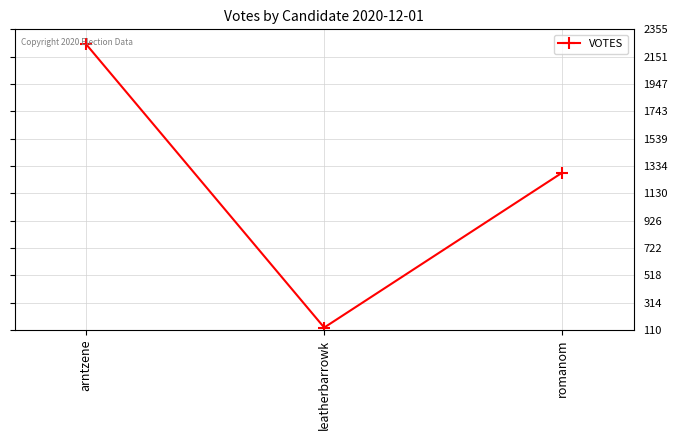

Count the values in the range 129 to 2243.

3